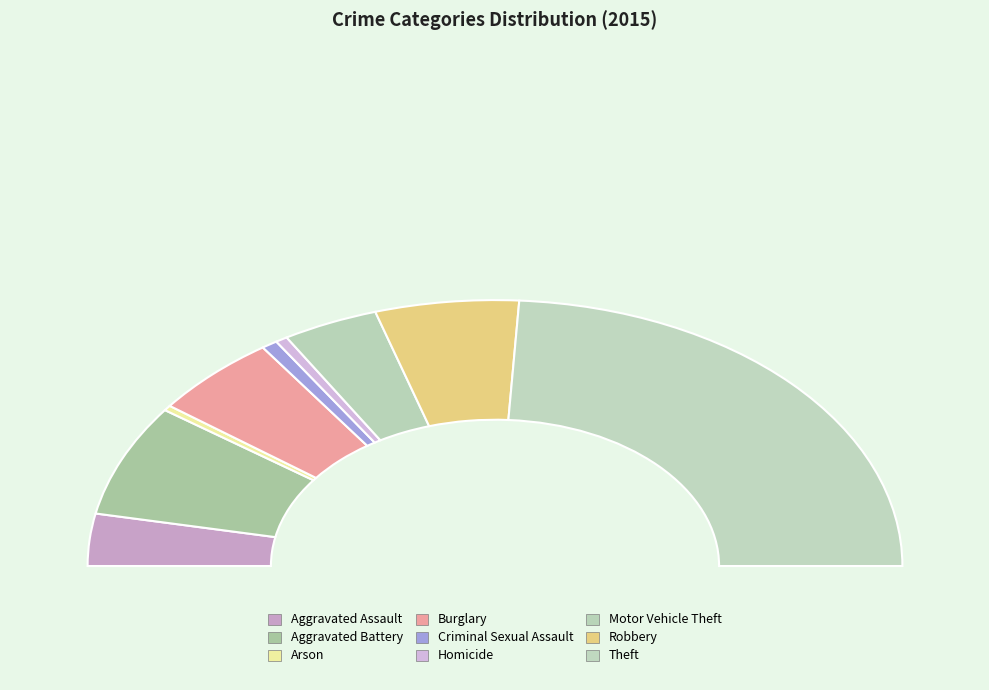

What percentage is the Robbery slice, to the nearest percent?

11%